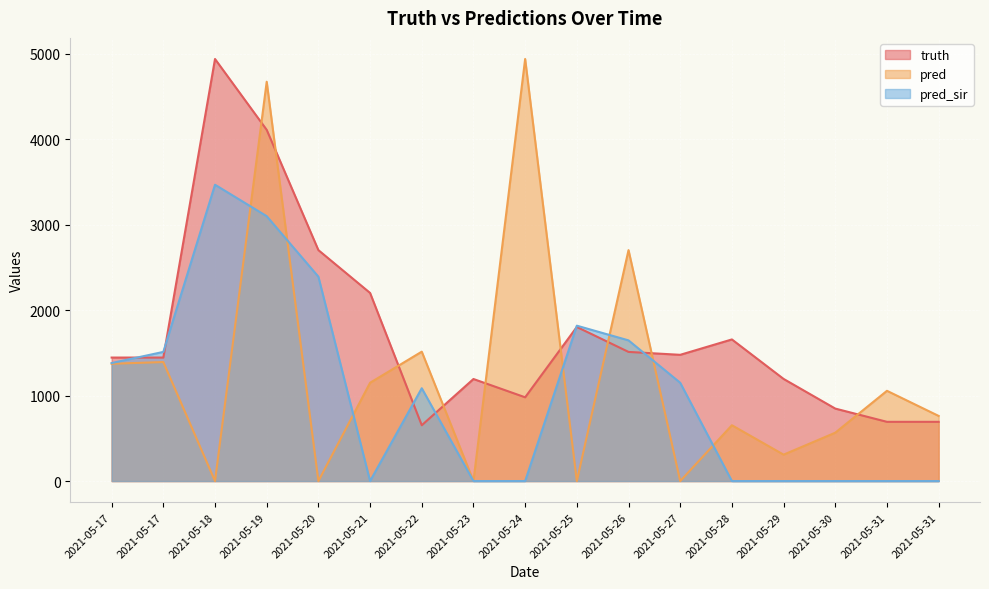

What is the value of the truth point at the 9th from the left?

980.0